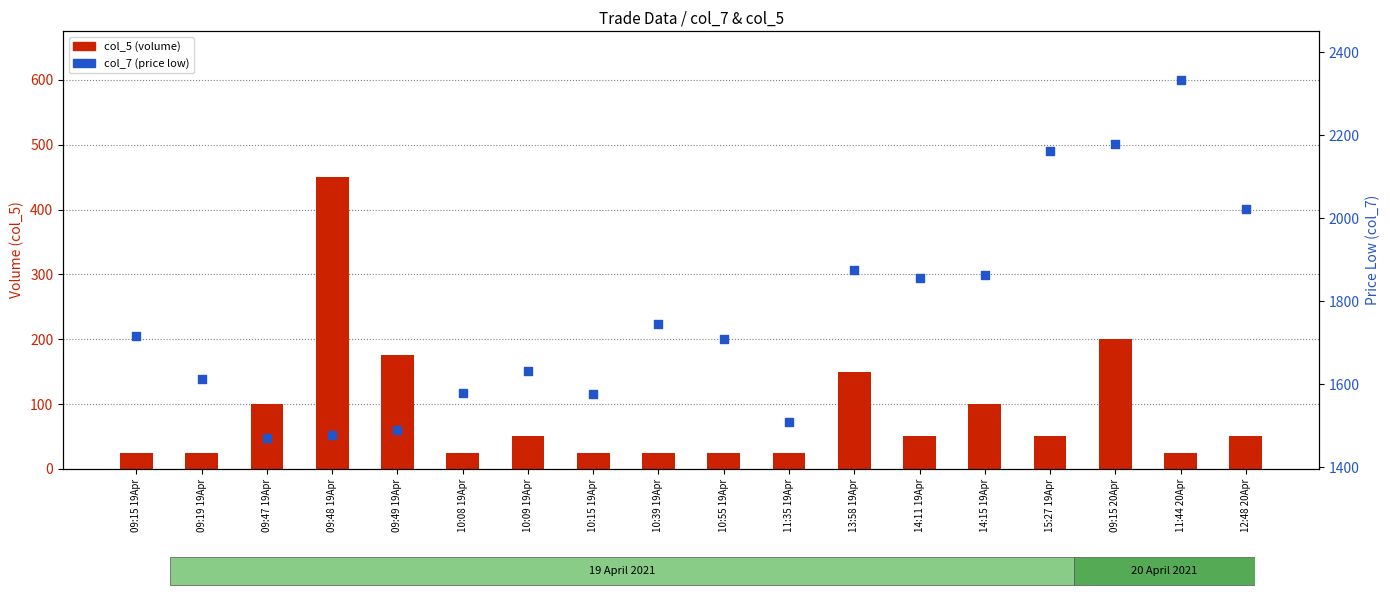

Is the value of col_5 (volume) at 10:08 19Apr greater than the value of col_7 (price low) at 13:58 19Apr?

No